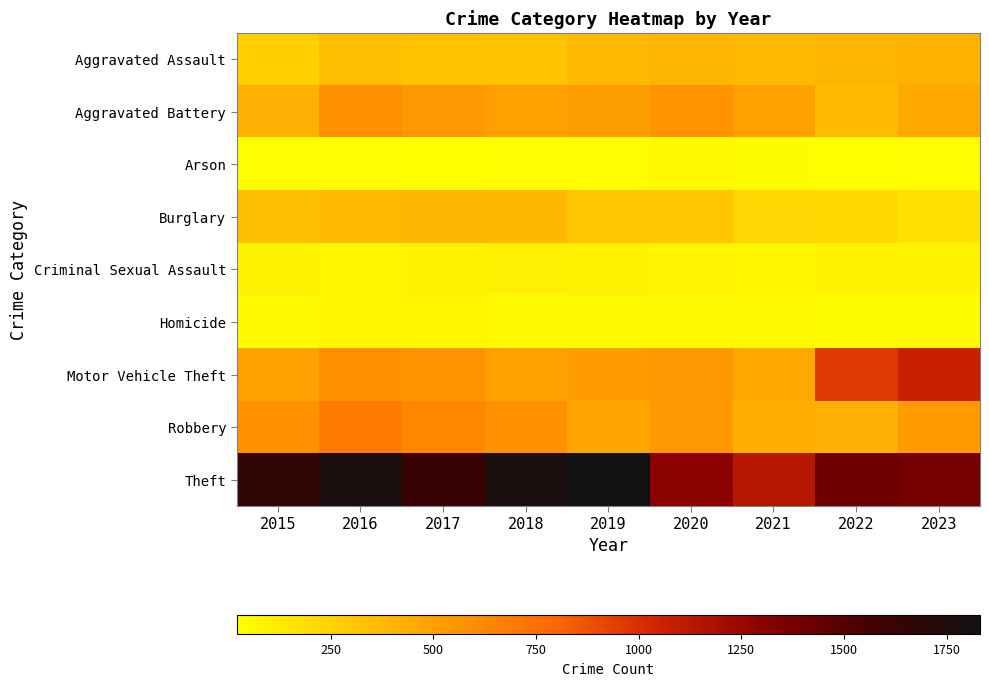

What is the maximum value shown in the chart?

1831